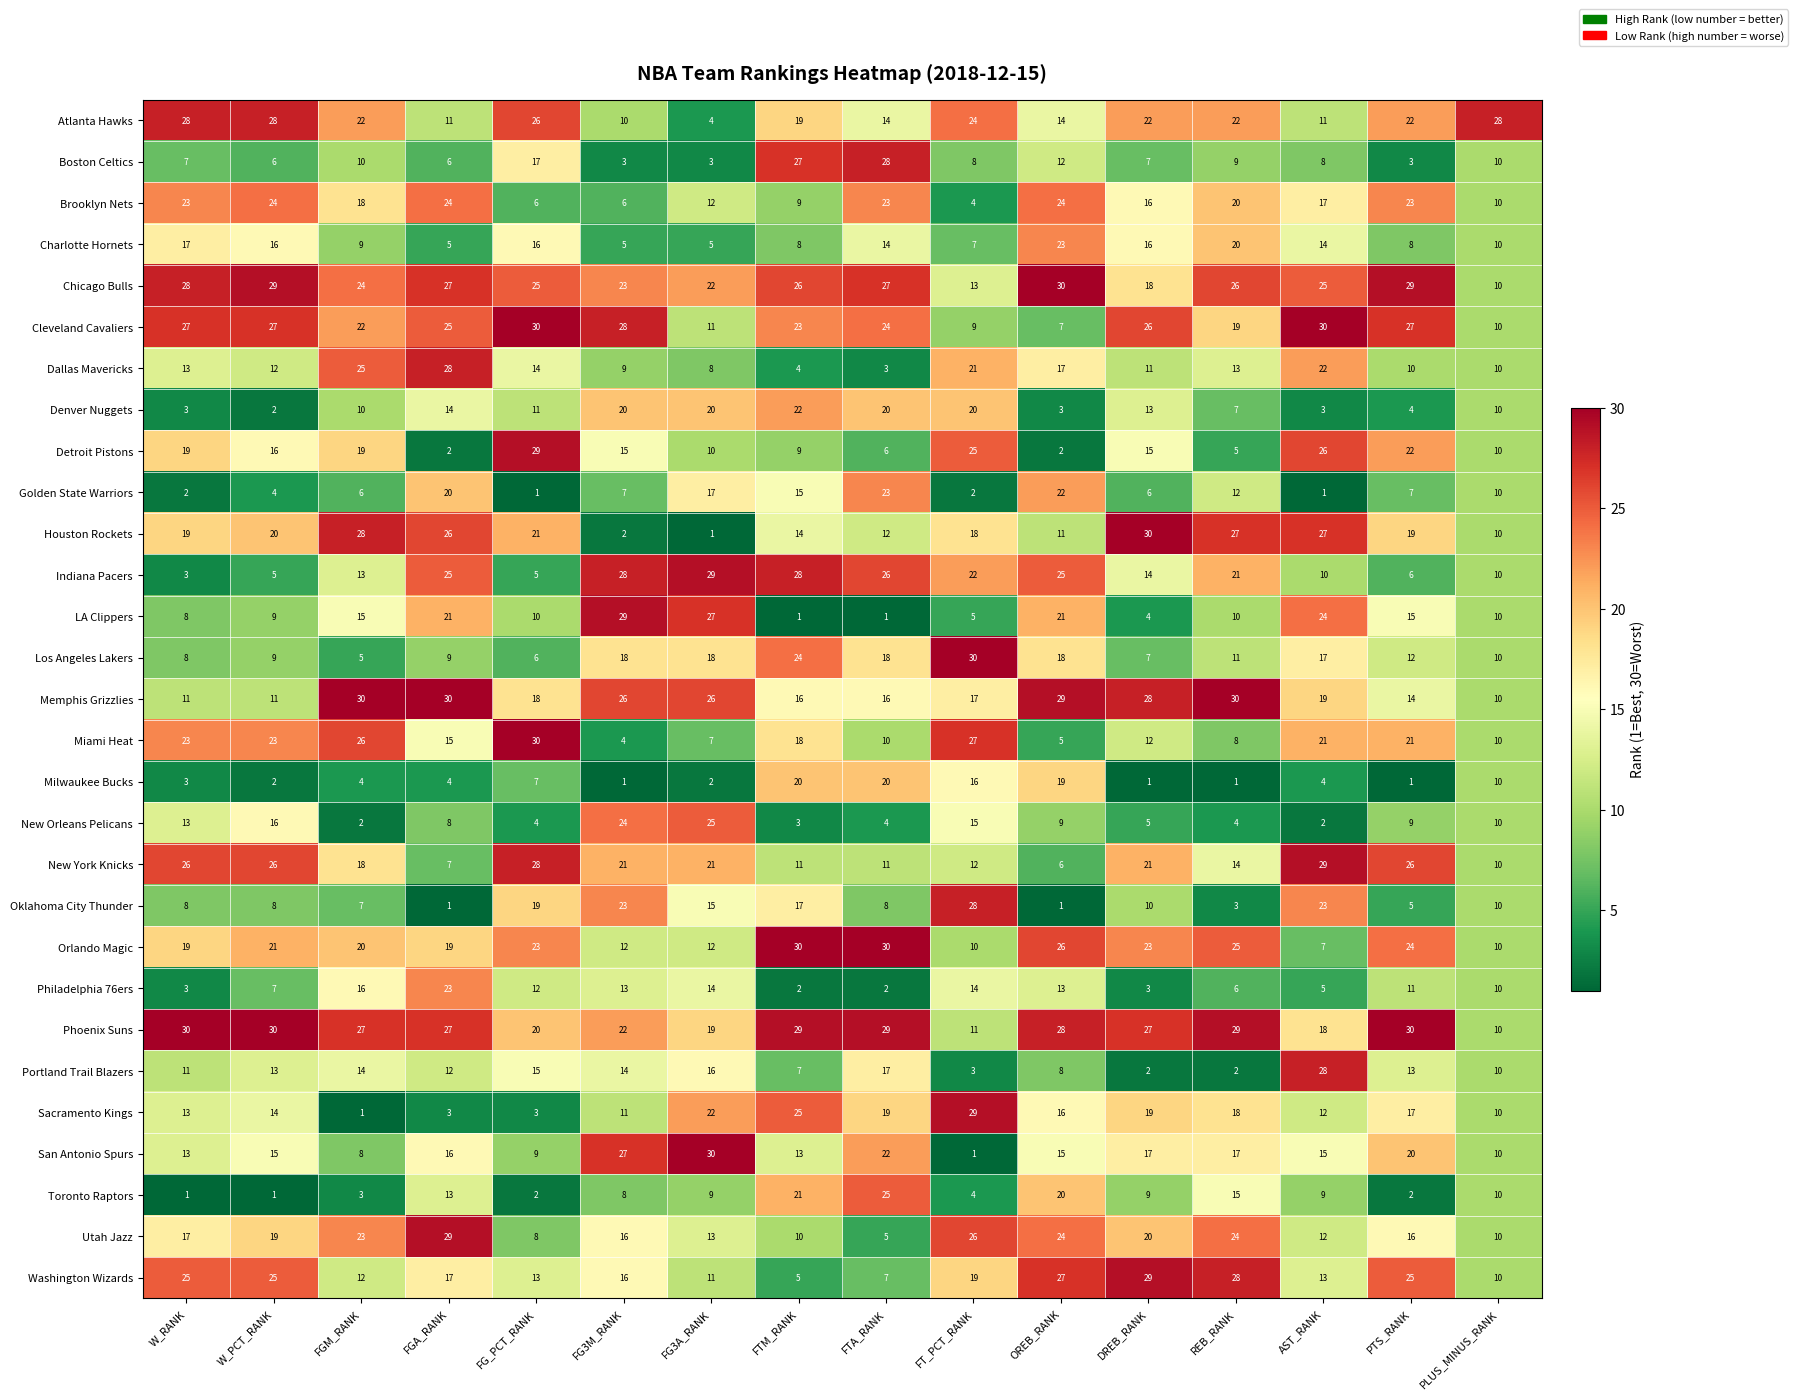

Which category has the highest value in the Detroit Pistons series?

FG_PCT_RANK